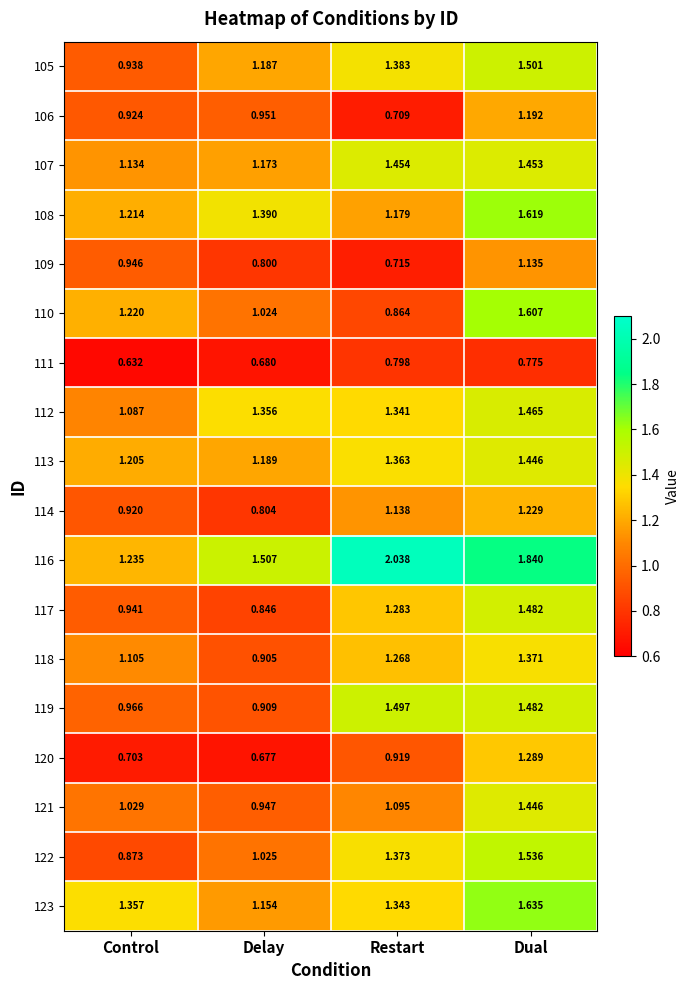

Rank the categories by 105 value from highest to lowest.

Dual, Restart, Delay, Control